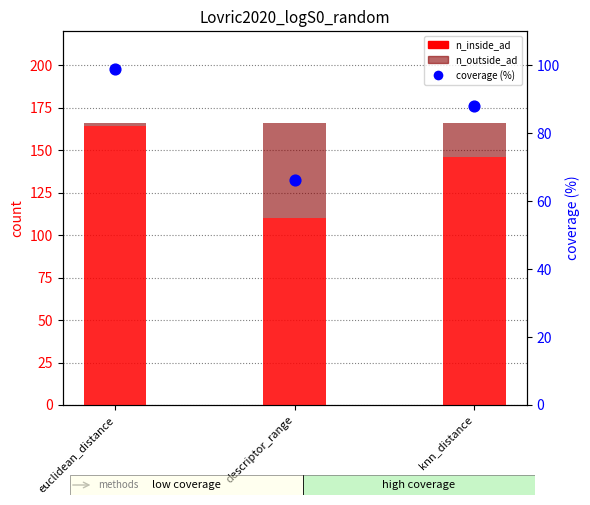

Which series contains the highest Y value?

n_inside_ad